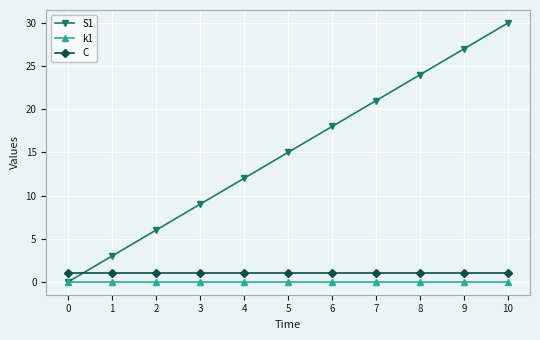

At which category is the sum across all series the highest?

10